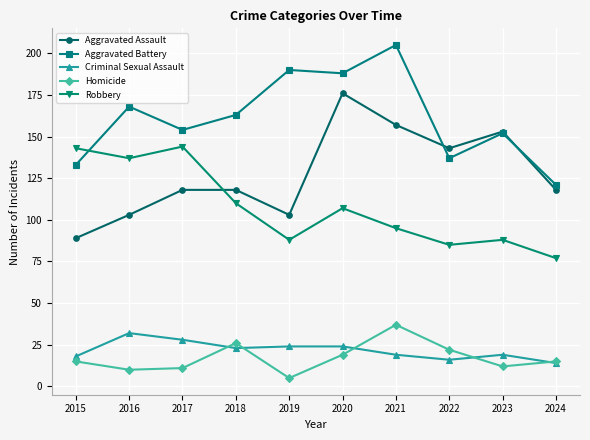

What is the spread (max minus min) of values at 2016?

158